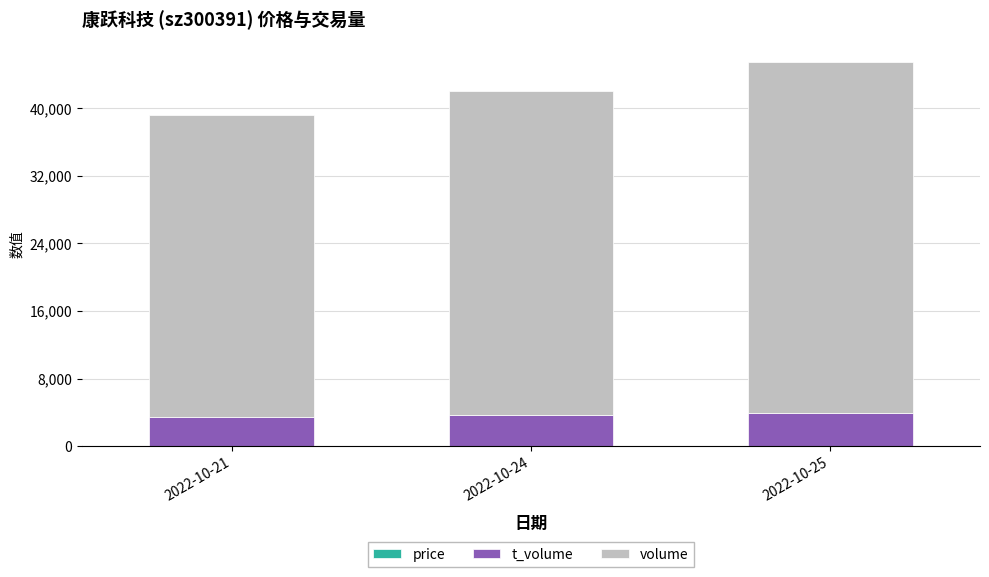

Are the bars grouped side by side (vs. stacked)?

No